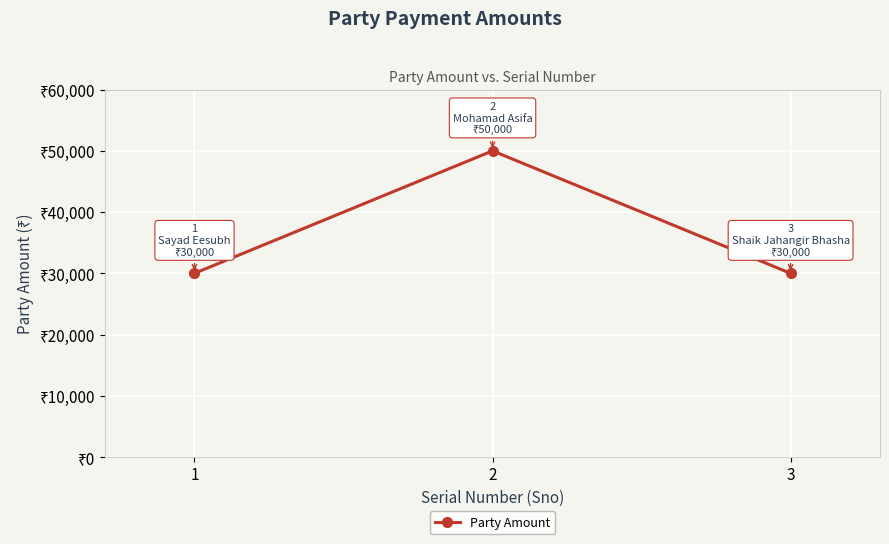

Where is the data nearest to the value 40000?

1